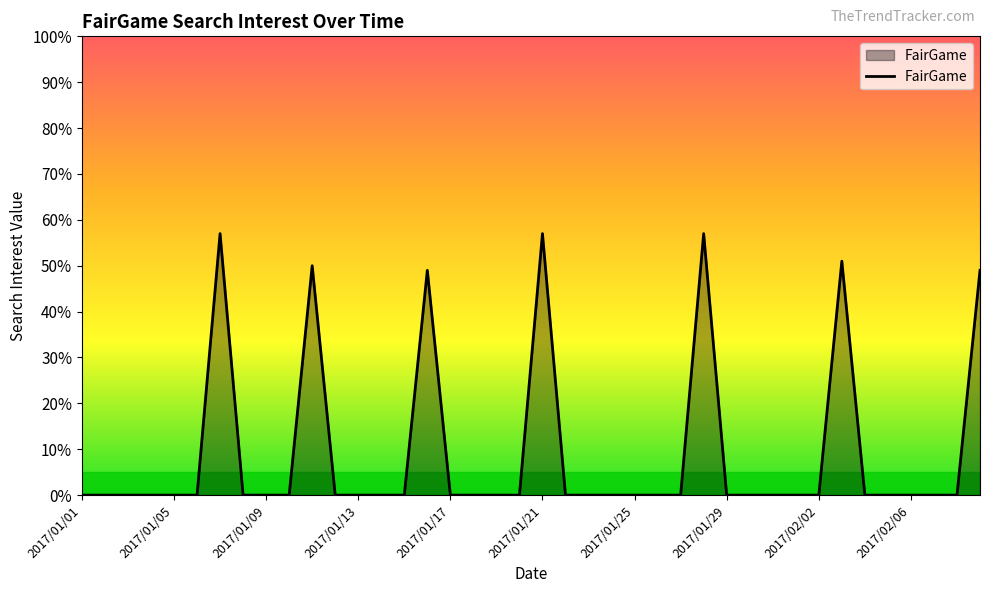

What is the difference between the maximum and minimum values?

57